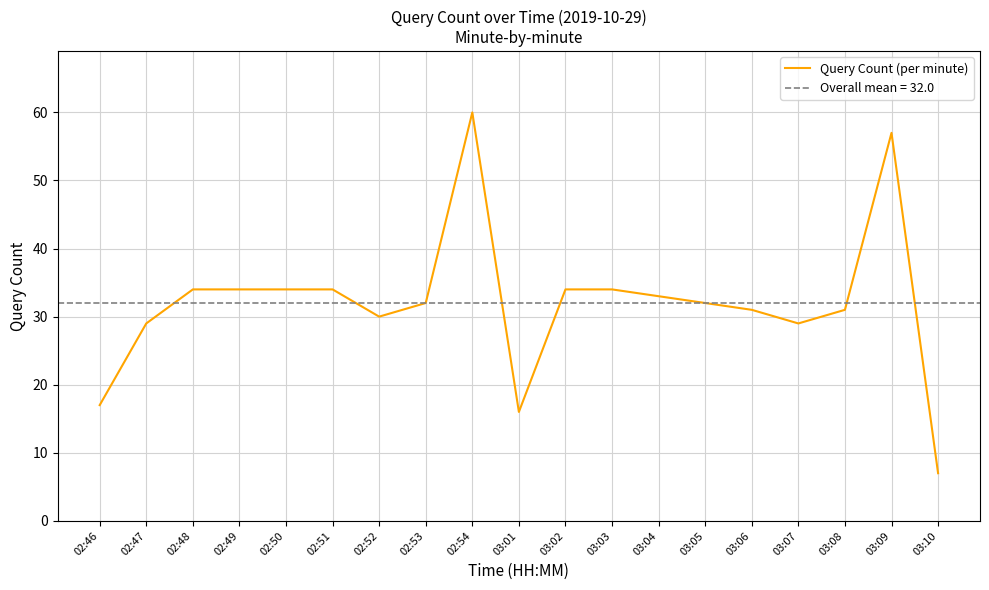

Reading left to right, extract all data points from this chart.

02:46=17	02:47=29	02:48=34	02:49=34	02:50=34	02:51=34	02:52=30	02:53=32	02:54=60	03:01=16	03:02=34	03:03=34	03:04=33	03:05=32	03:06=31	03:07=29	03:08=31	03:09=57	03:10=7